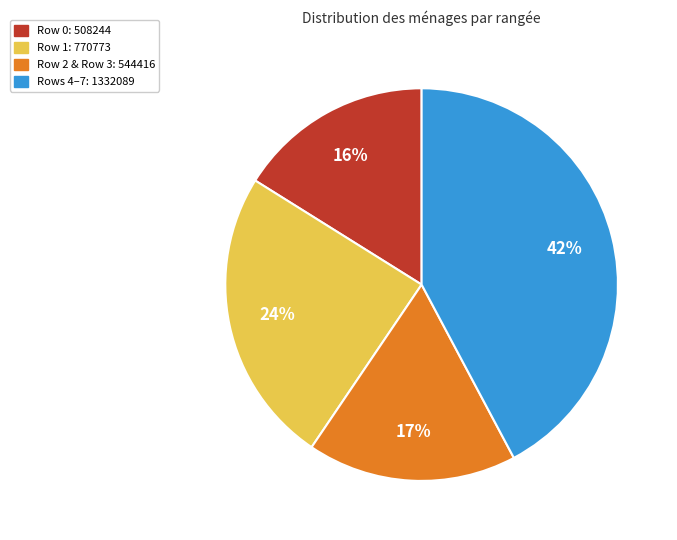

To the nearest percent, what is the average slice percentage?

25%